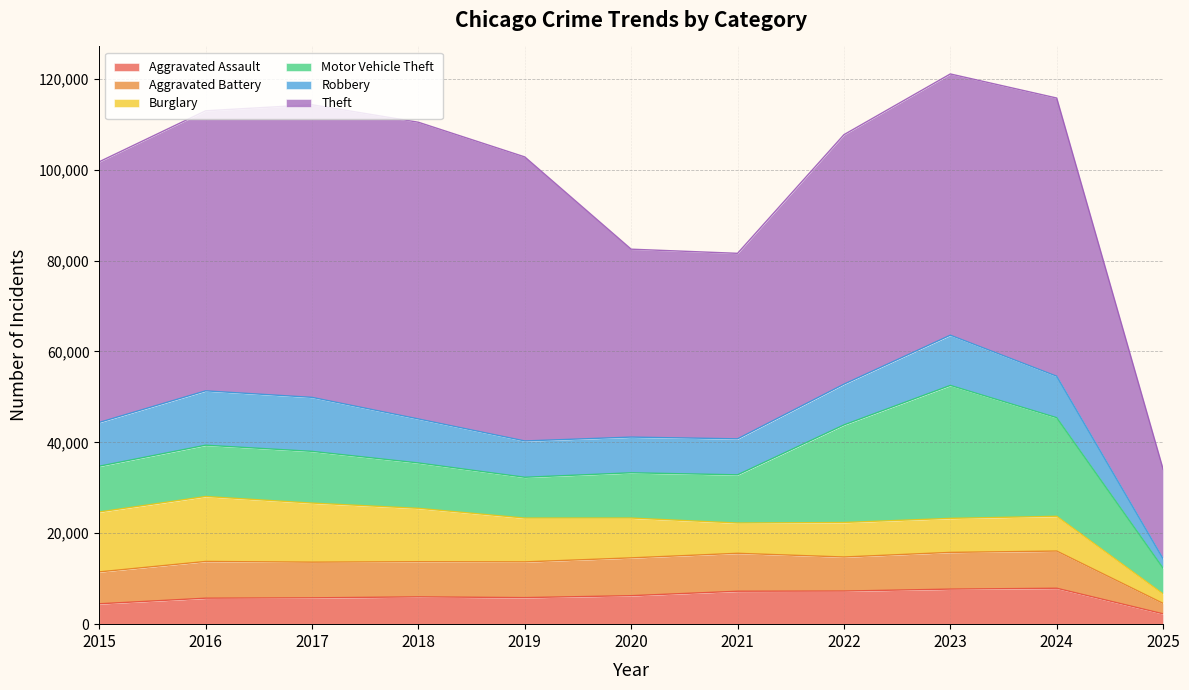

How many interior local valleys does the Burglary series have?

2